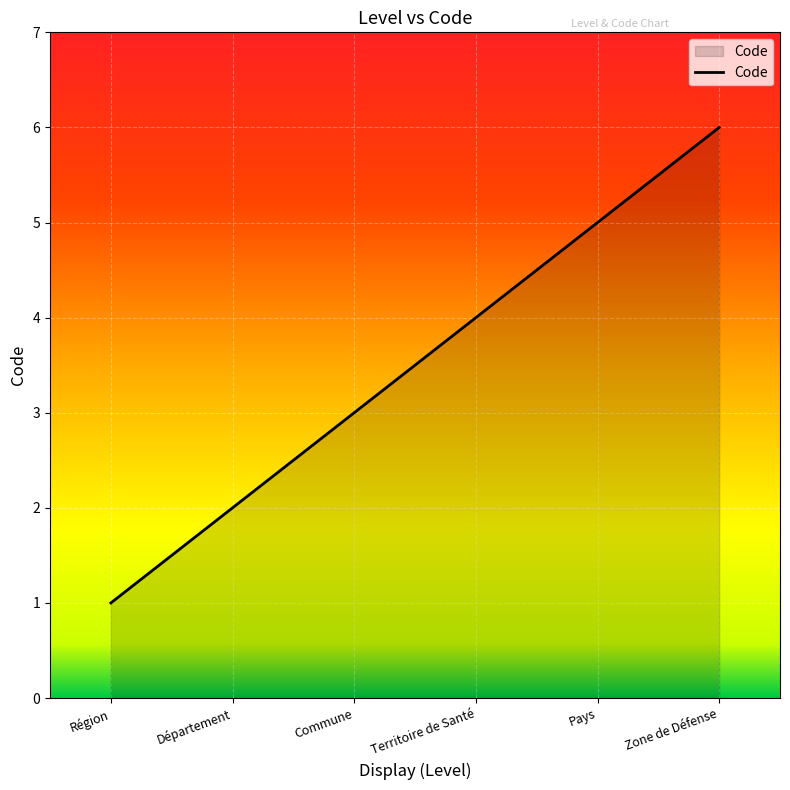

What is the difference between the values at Département and Territoire de Santé?

2